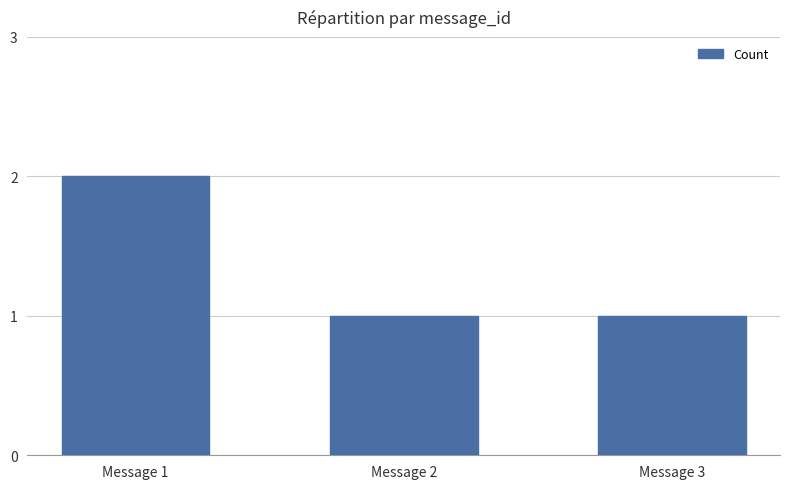

At which category does the chart reach its peak across all series?

Message 1